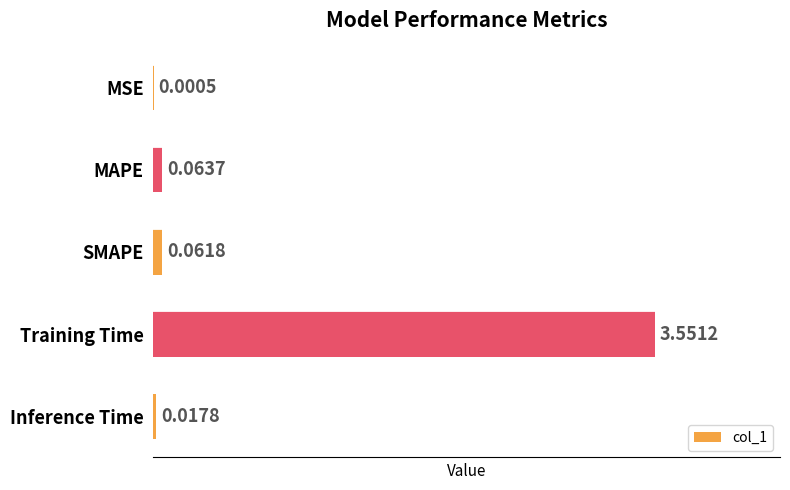

What is the change in value from MSE to MAPE?

+0.1